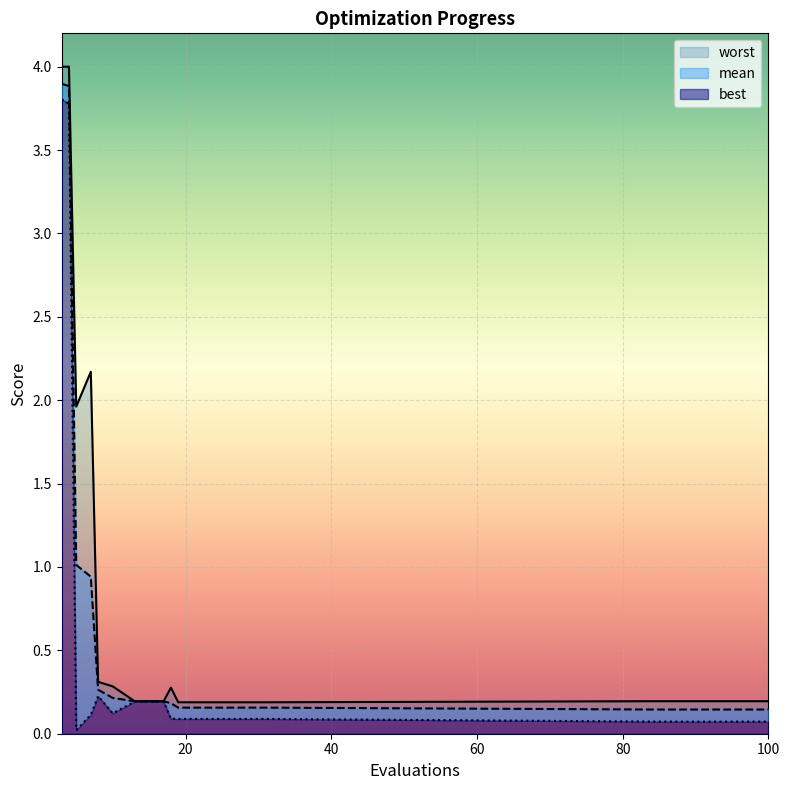

Is it true that mean equals 0.1 at 31?

False